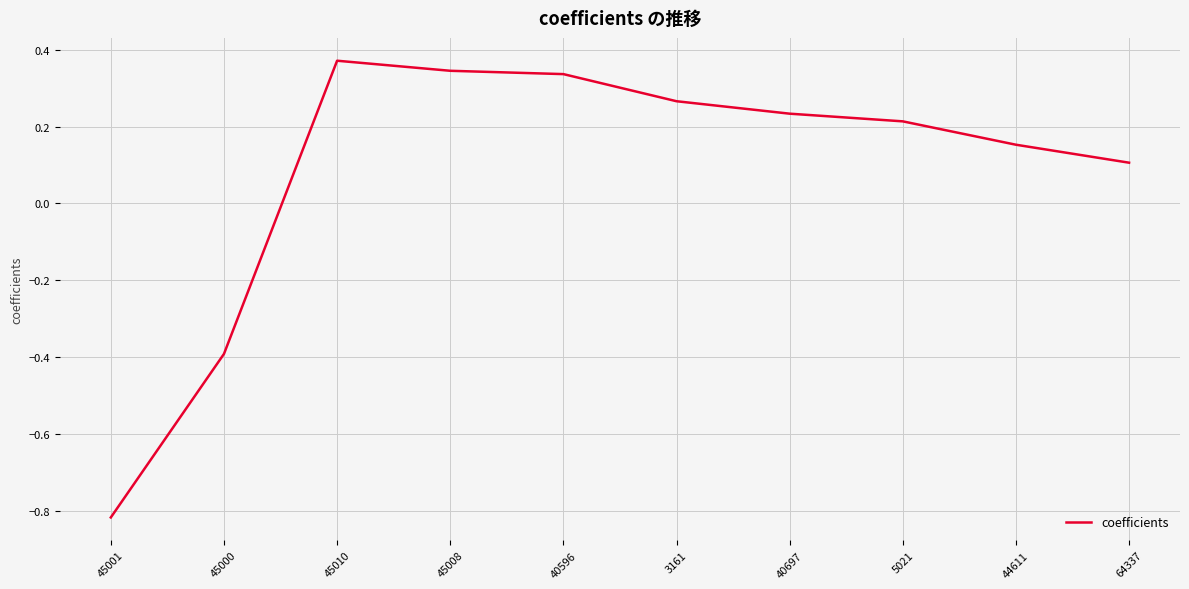

Read the value at 45000.

-0.4